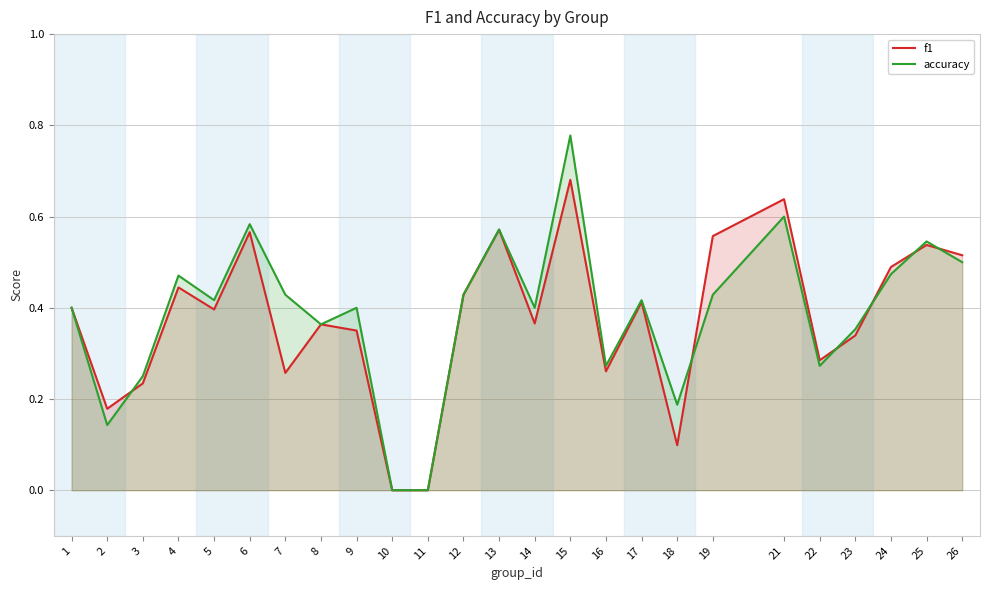

What are all the series names shown in the legend?

f1, accuracy